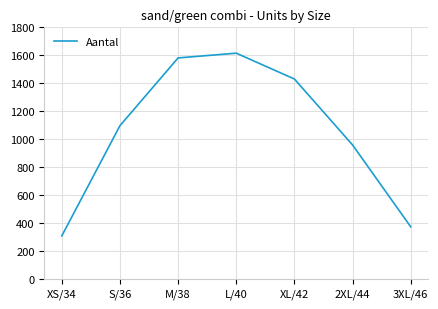

Which category has the lowest value across all series?

XS/34